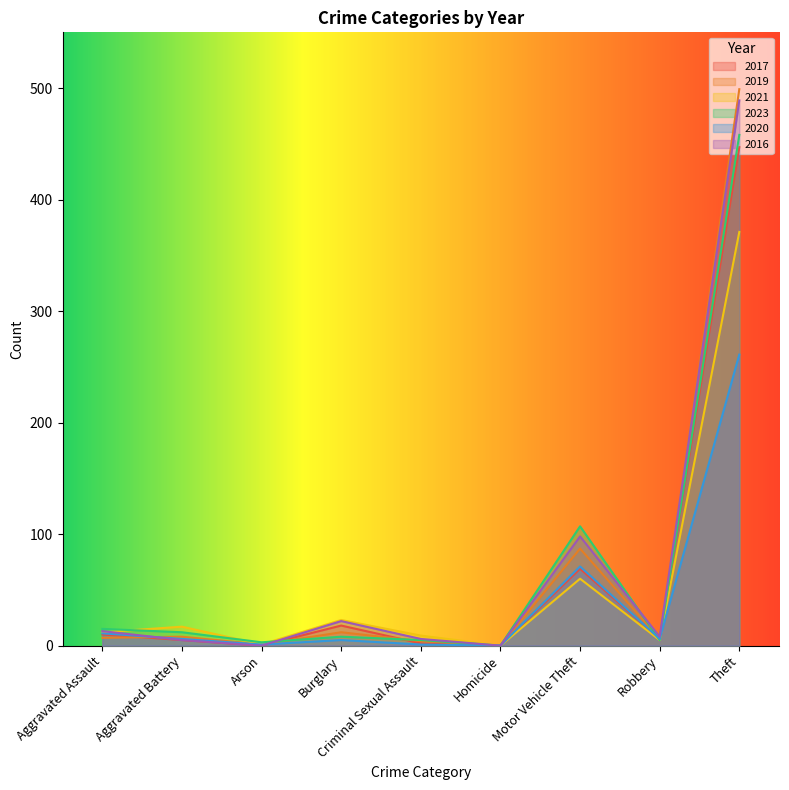

What is the average value of the 2017 series?

62